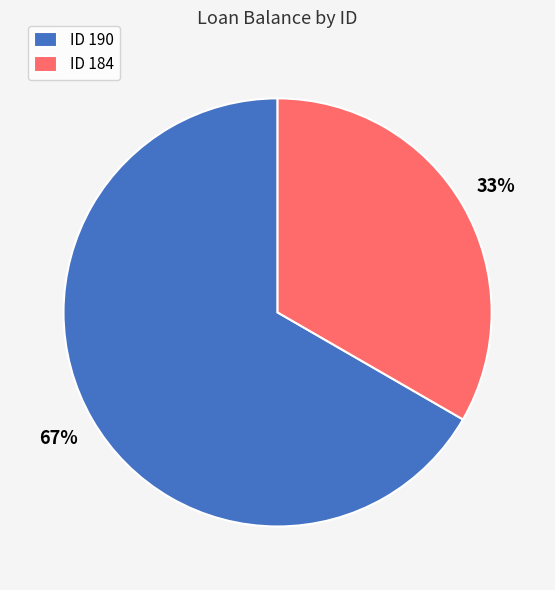

Which category accounts for the majority?

ID 190